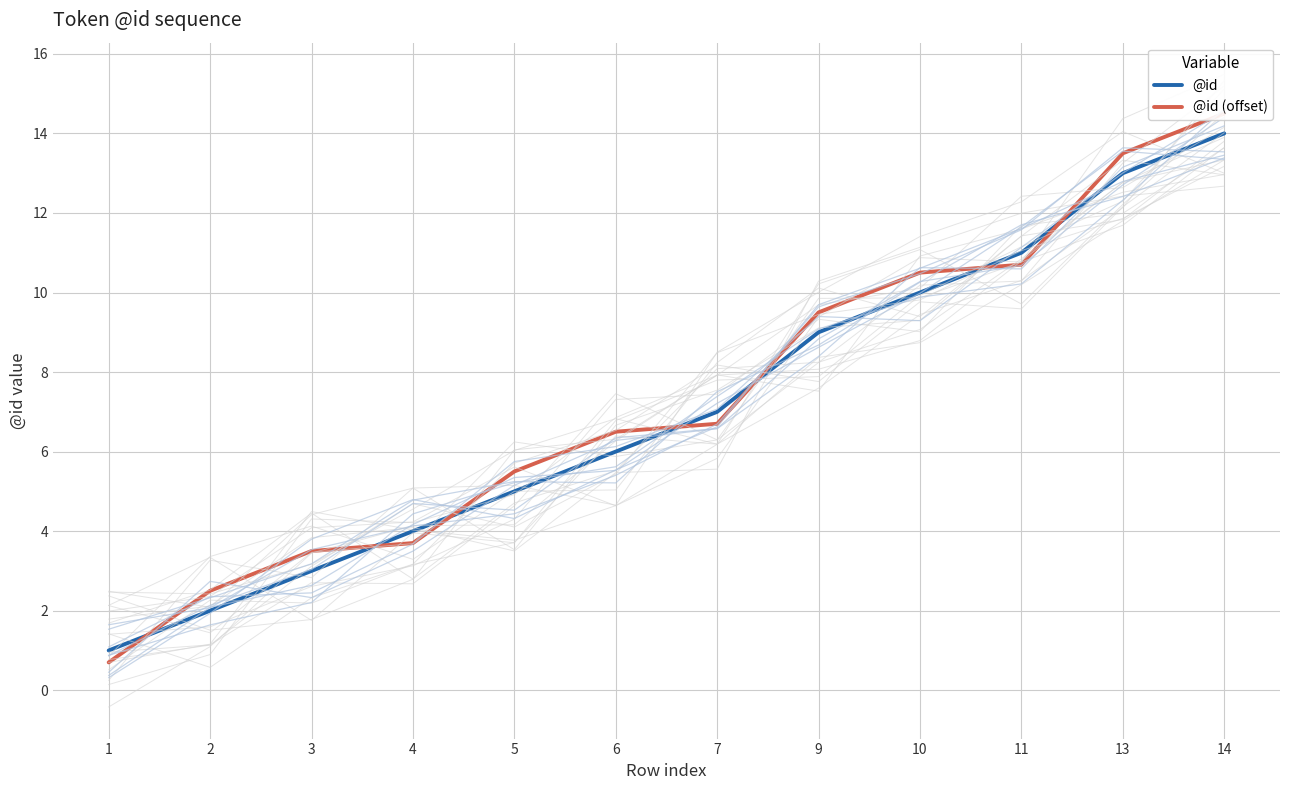

Where is @id nearest to the value 7?

7